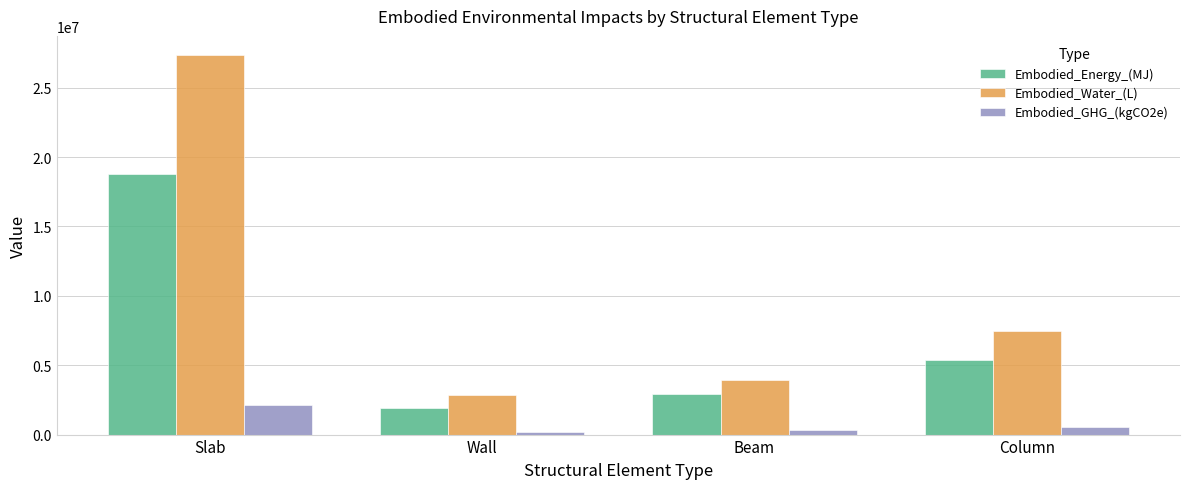

What is the sum of all Embodied_Water_(L) values?

41606477.3